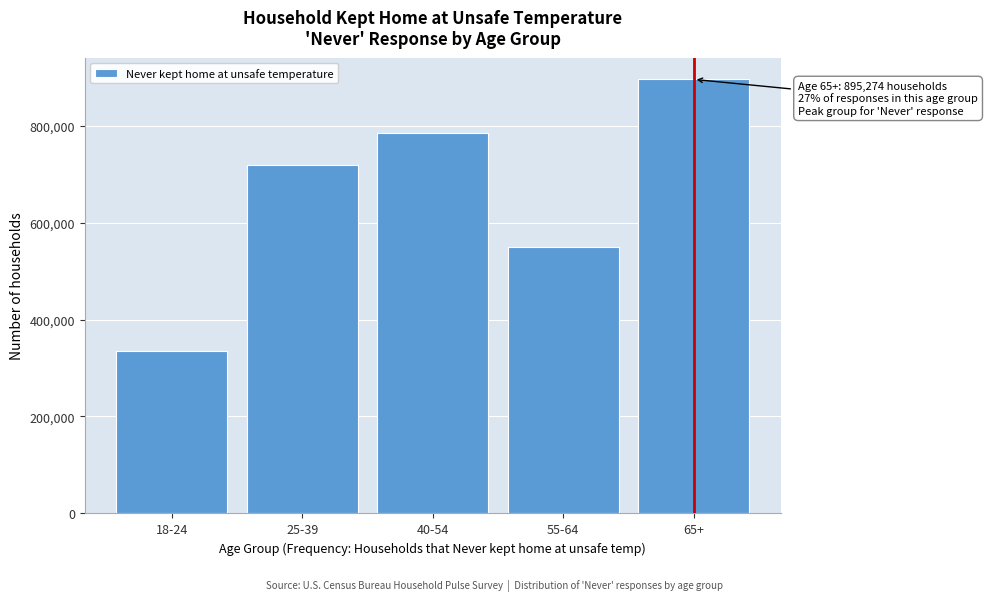

Reading left to right, transcribe all the data shown in this chart.

334047	719388	783801	548717	895274